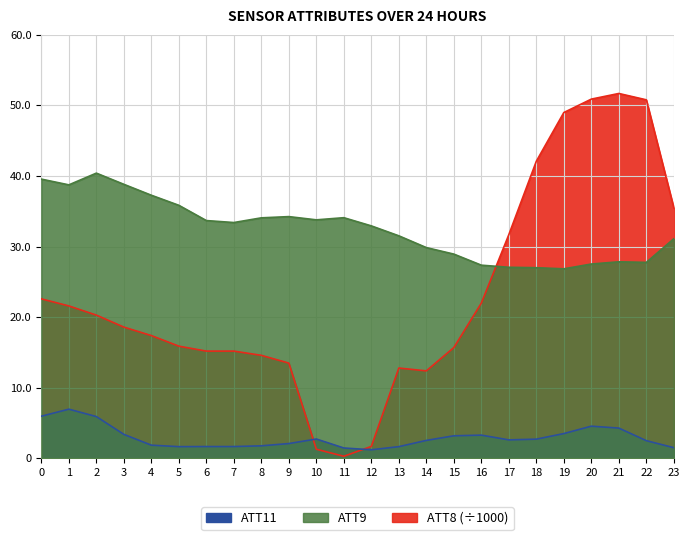

What value does the ATT9 series have at 7?

33.4